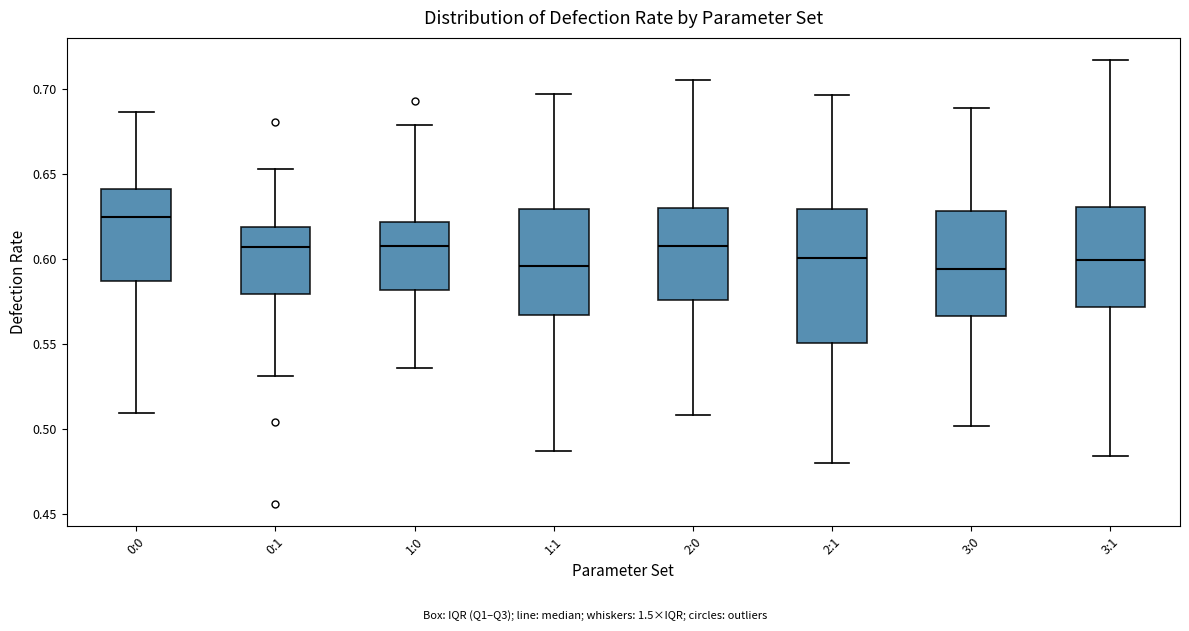

Reading left to right, read every box against the y-axis: the position of its median line, the range the box covers, and the ends of its whiskers. The values are not printed on the chart, so give them approximately, as read against the axis.

0:0: median 0.625, box 0.585 to 0.640, whiskers 0.510 to 0.685
0:1: median 0.605, box 0.580 to 0.620, whiskers 0.530 to 0.655
1:0: median 0.610, box 0.580 to 0.620, whiskers 0.535 to 0.680
1:1: median 0.595, box 0.565 to 0.630, whiskers 0.485 to 0.695
2:0: median 0.605, box 0.575 to 0.630, whiskers 0.510 to 0.705
2:1: median 0.600, box 0.550 to 0.630, whiskers 0.480 to 0.695
3:0: median 0.595, box 0.565 to 0.630, whiskers 0.500 to 0.690
3:1: median 0.600, box 0.570 to 0.630, whiskers 0.485 to 0.715